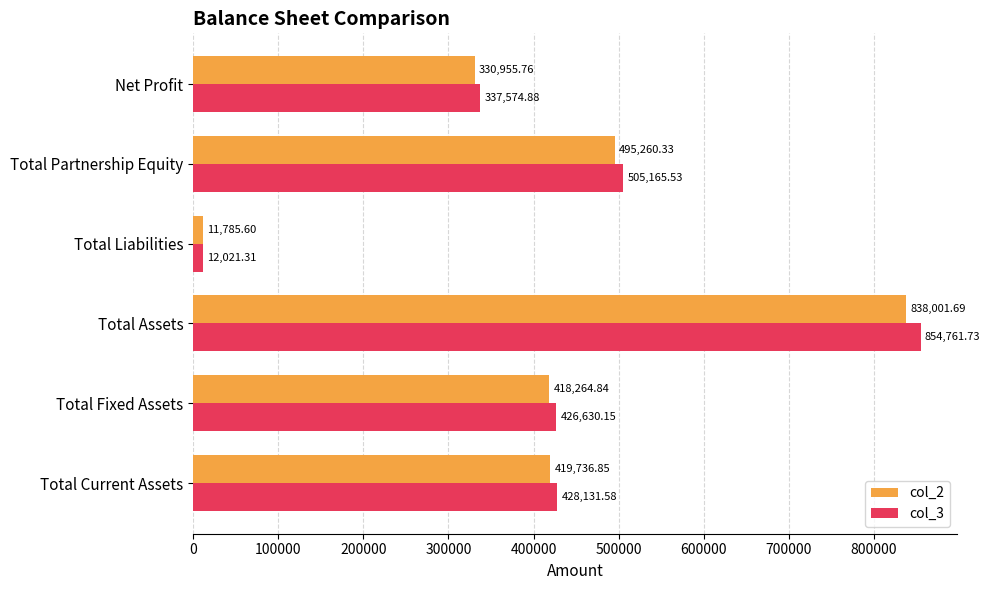

Which category has the lowest value in the col_3 series?

Total Liabilities